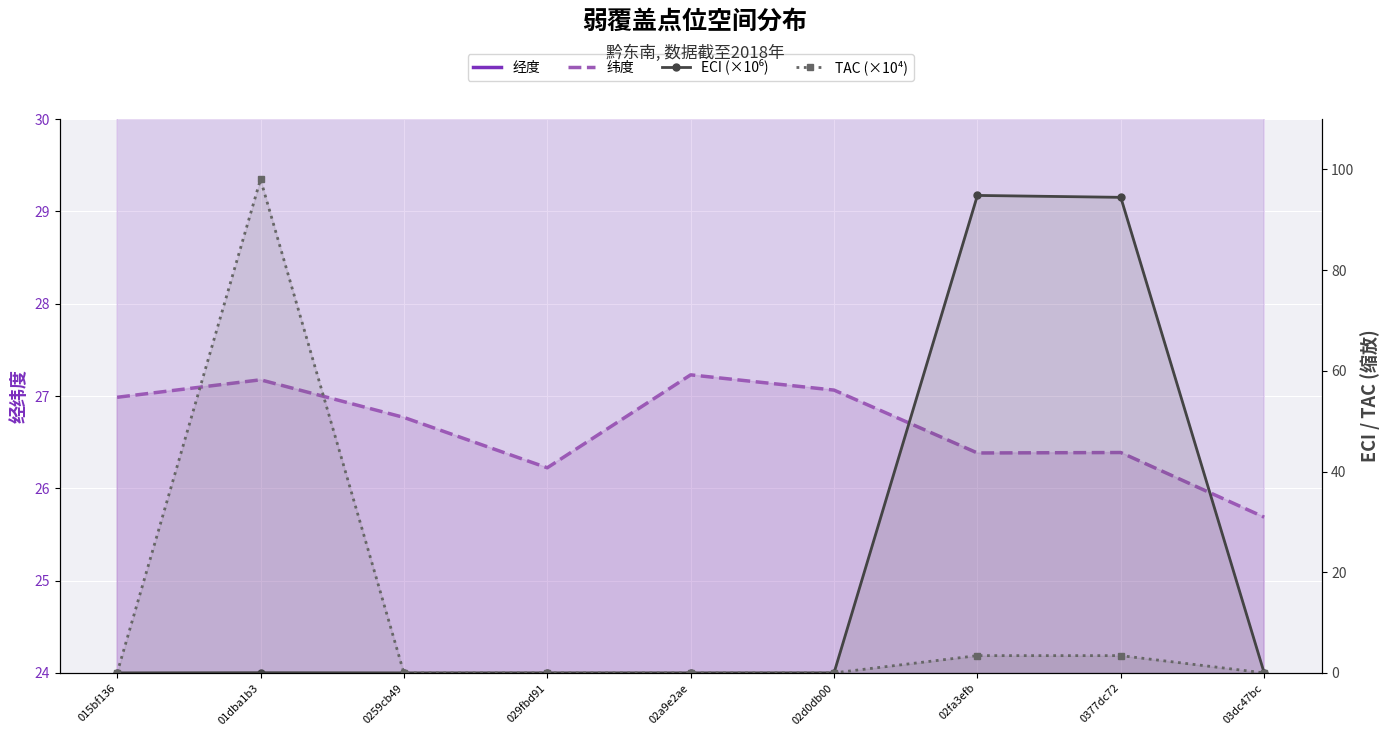

In 经度, how many points are lower than both neighbors (excluding endpoints)?

1